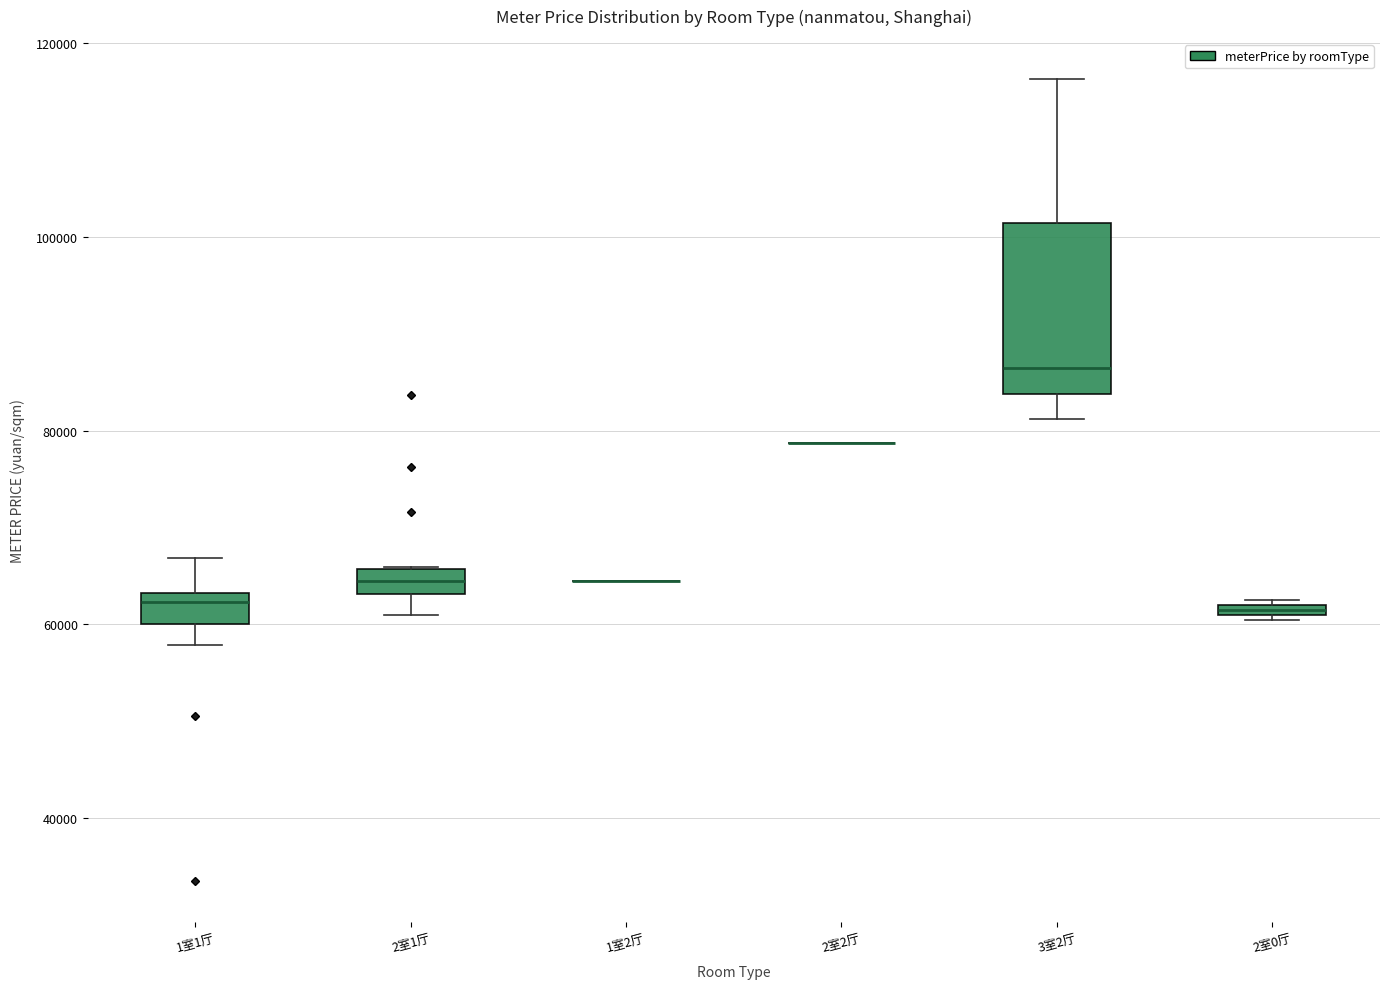

Which box is the tallest, from its lower edge to its upper edge?

3室2厅